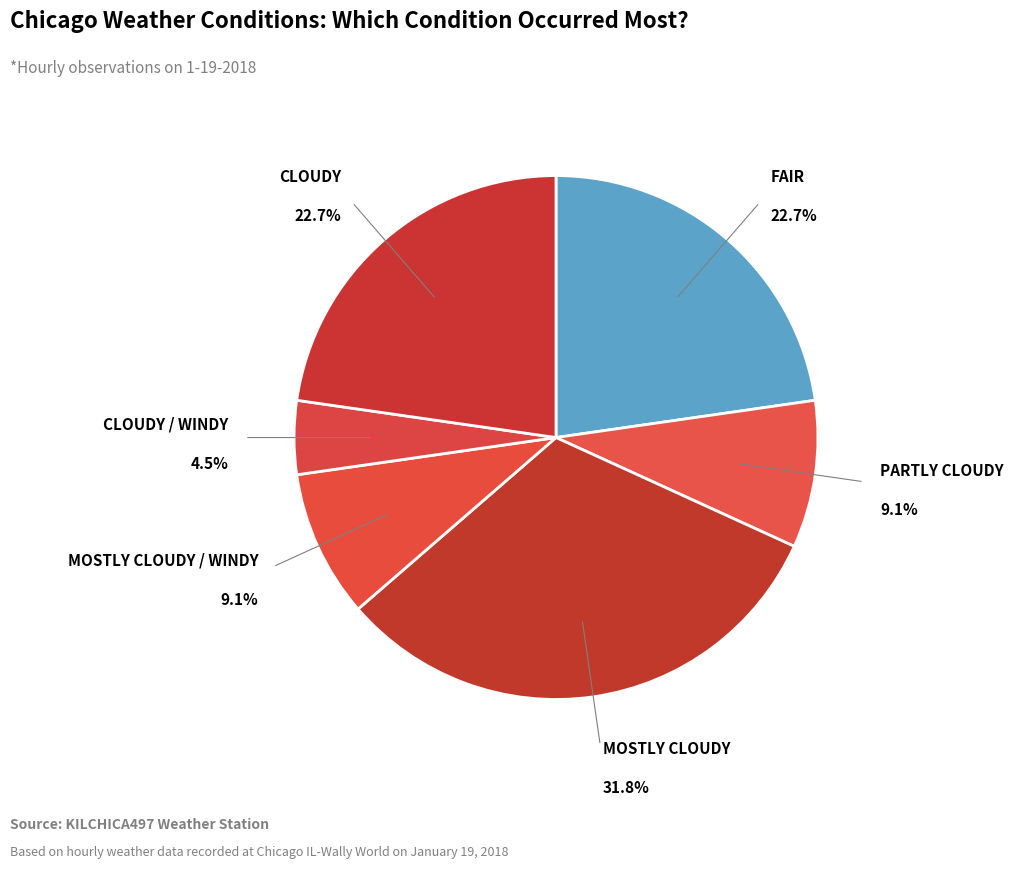

How many slices are in this pie chart?

6